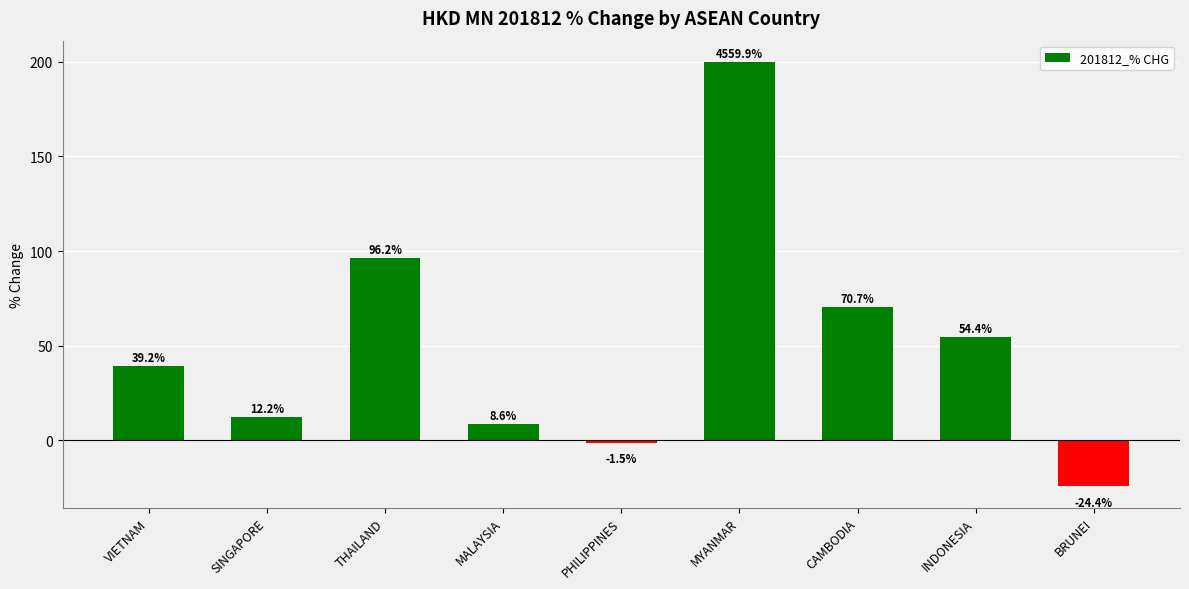

Reading left to right, transcribe all the data shown in this chart.

39.2	12.2	96.2	8.6	-1.5	200.0	70.7	54.4	-24.4